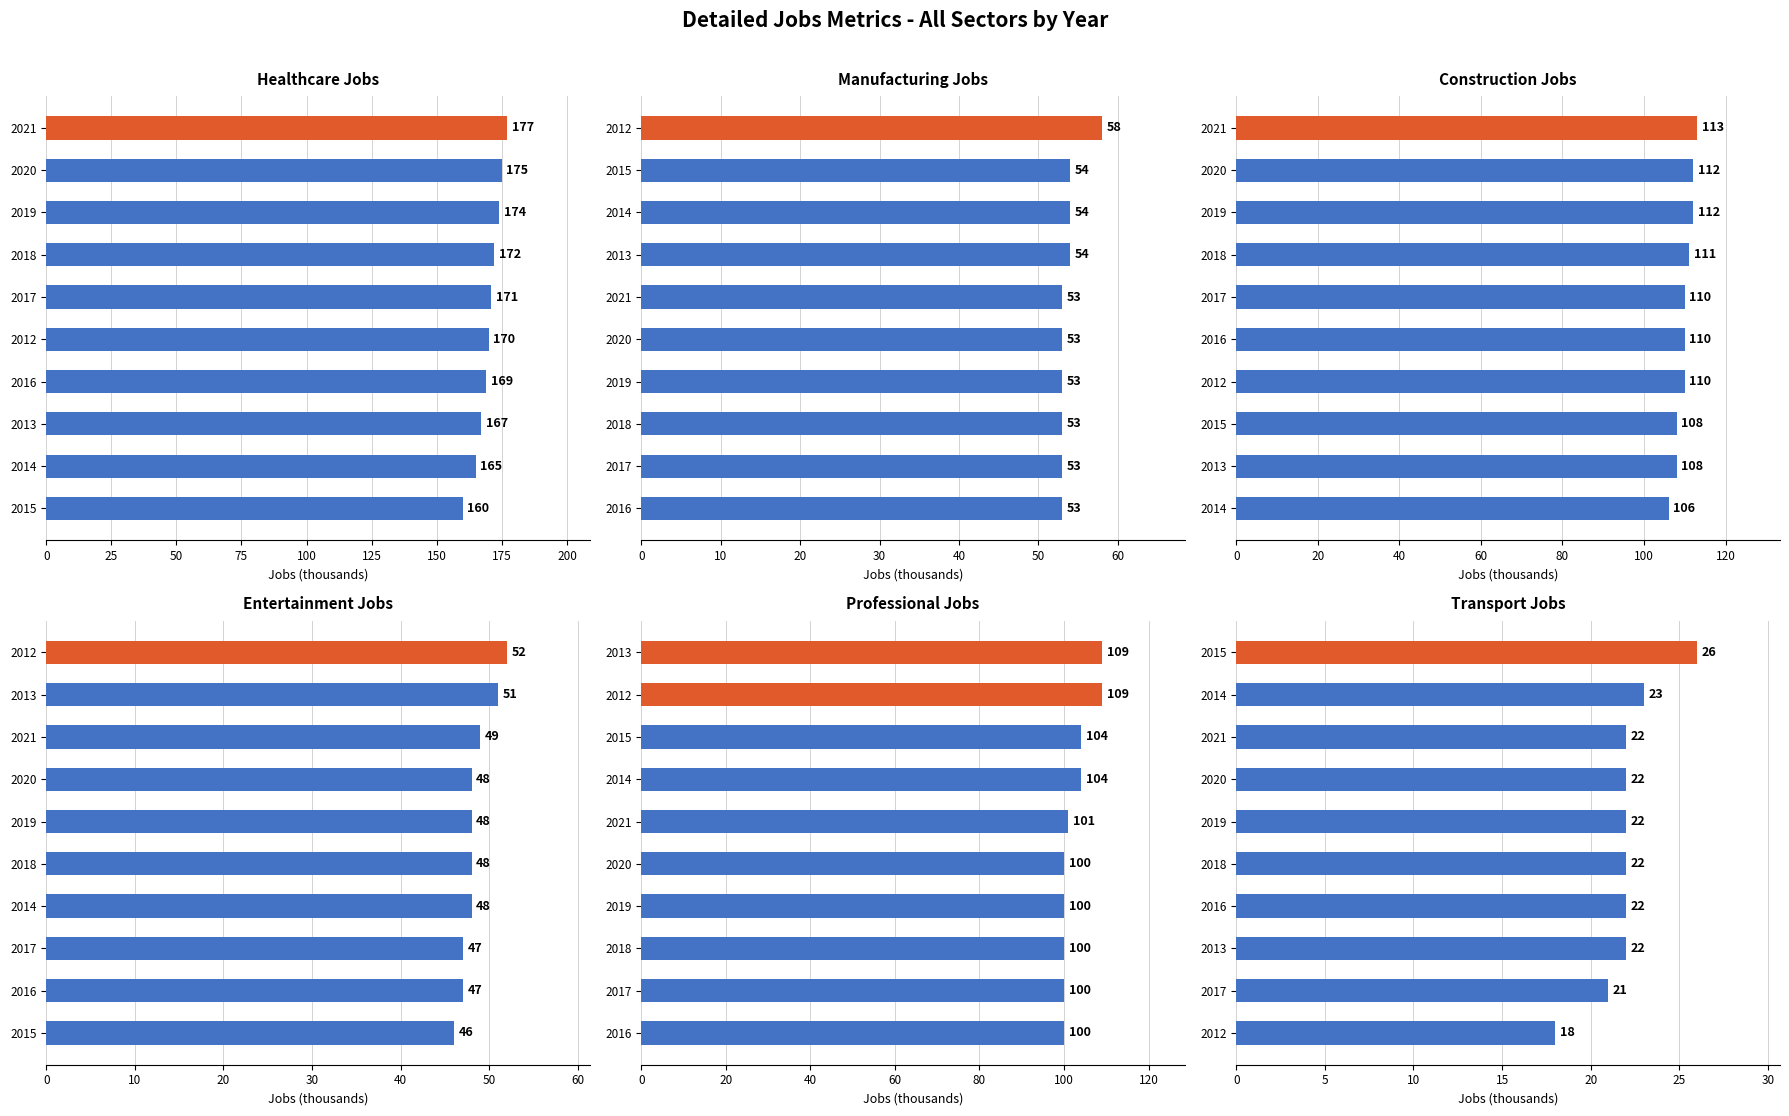

True or false: JobsManufacturing has a value of 71 at 2015.

False